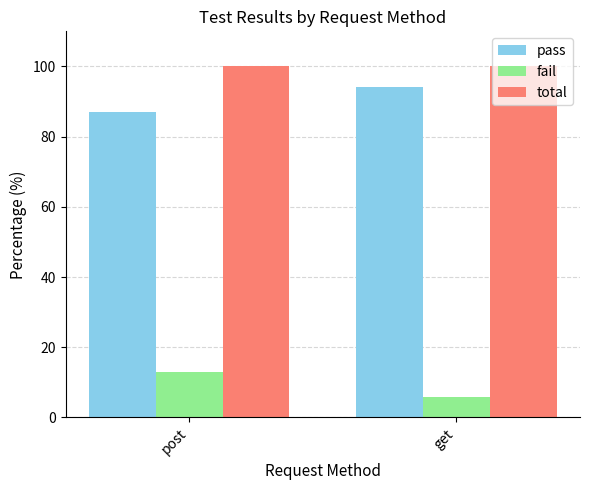

What is the total value across all series at get?

200.0